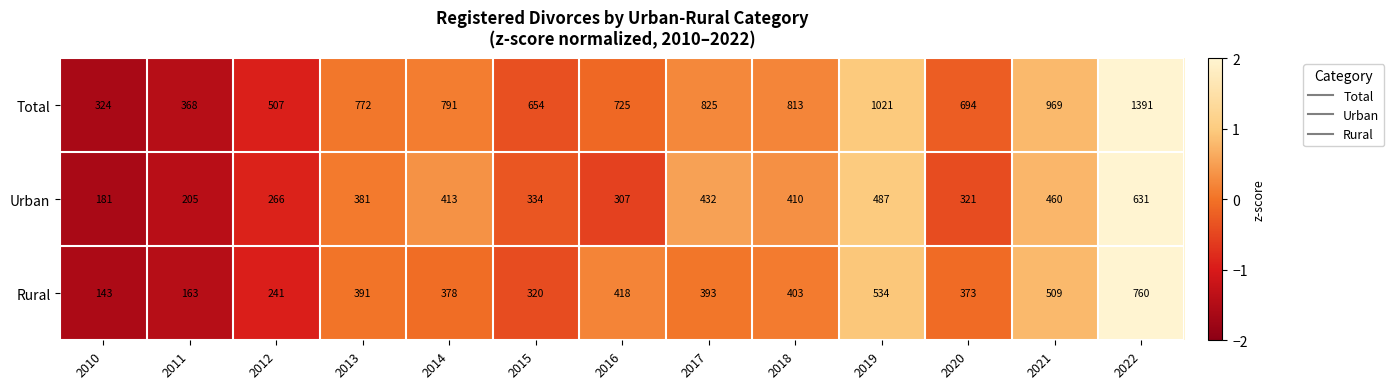

At which label does Urban reach its peak?

2022